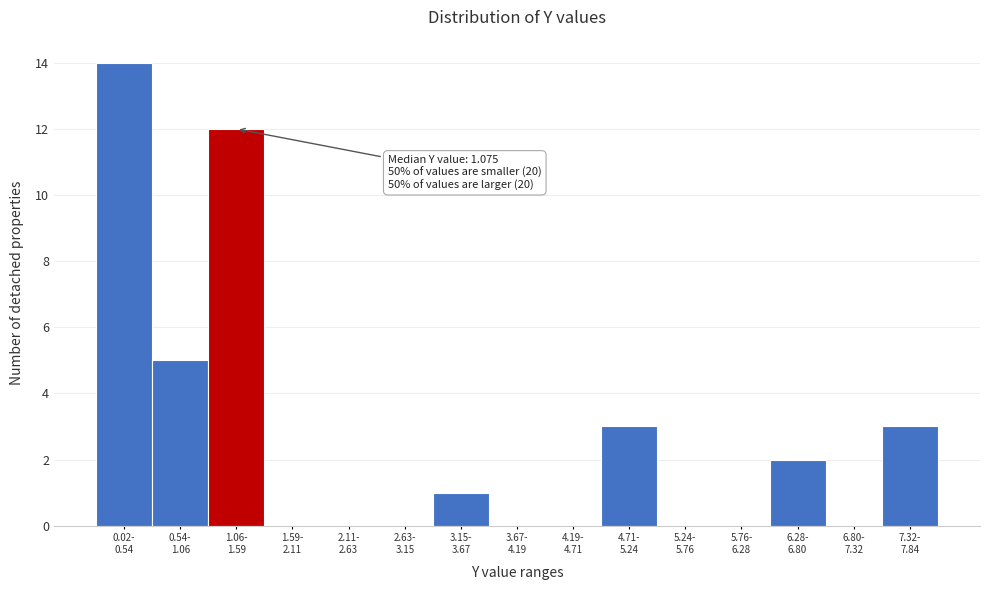

What is the sum of all values?

40